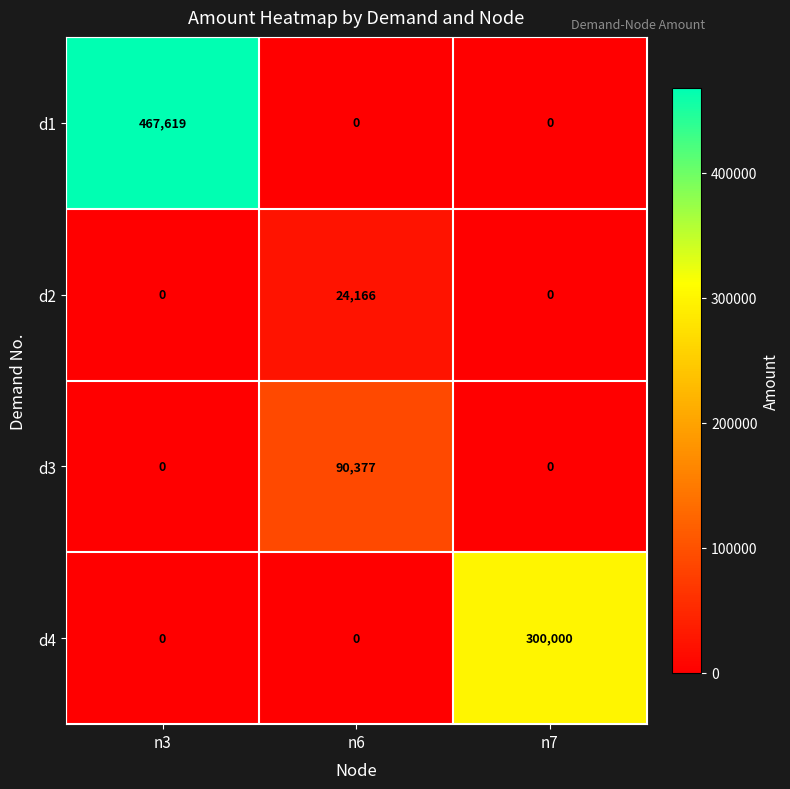

Reading left to right, what are all the values shown in this chart?

d1: 467619	0	0
d2: 0	24166	0
d3: 0	90377	0
d4: 0	0	300000